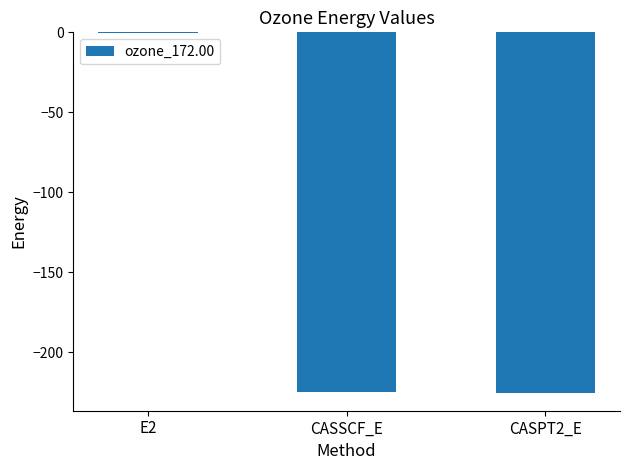

What is the sum of all values?

-450.3